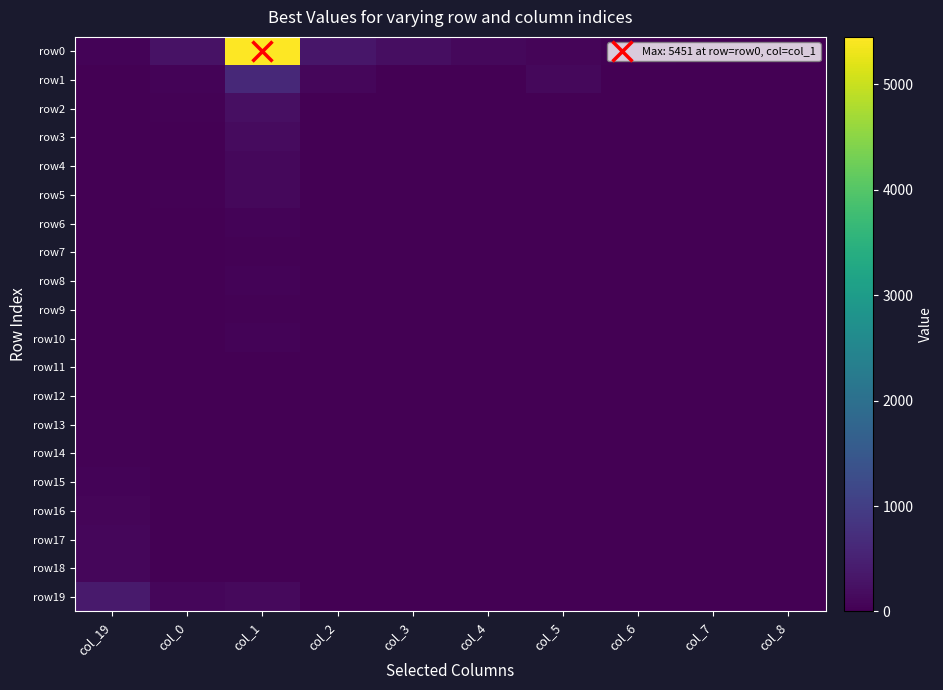

Rank the series at col_1 from highest to lowest value.

row0, row1, row2, row3, row19, row4, row5, row6, row10, row8, row7, row9, row11, row12, row15, row13, row18, row14, row17, row16